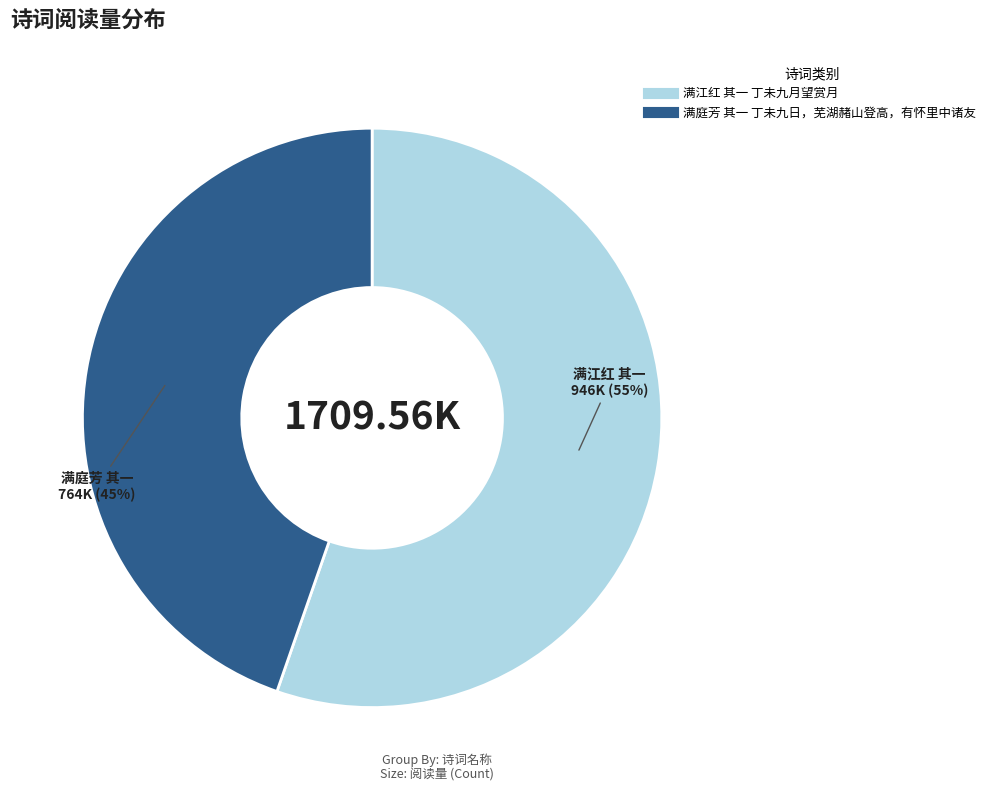

Is there any slice that represents more than half of the pie?

Yes